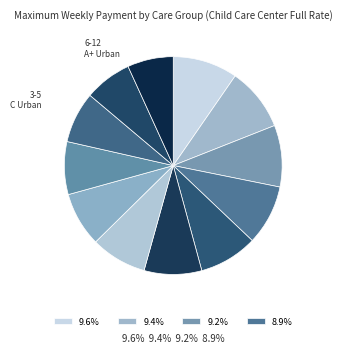

Count the number of slices in the pie.

12